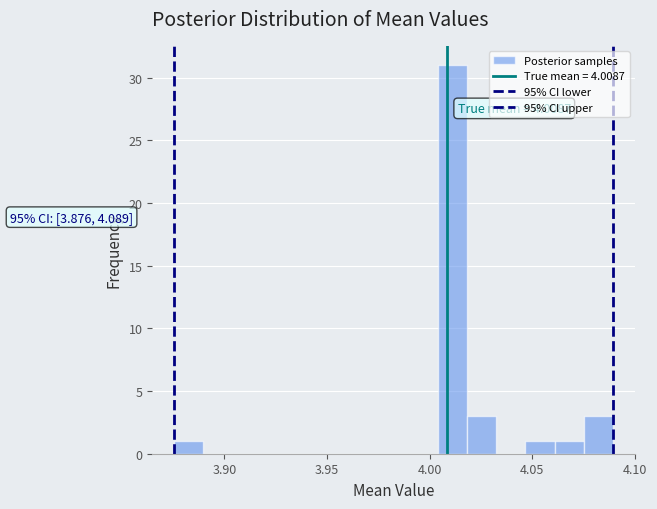

Read against the x-axis, roughly where is the centre of the tallest bar?

4.010